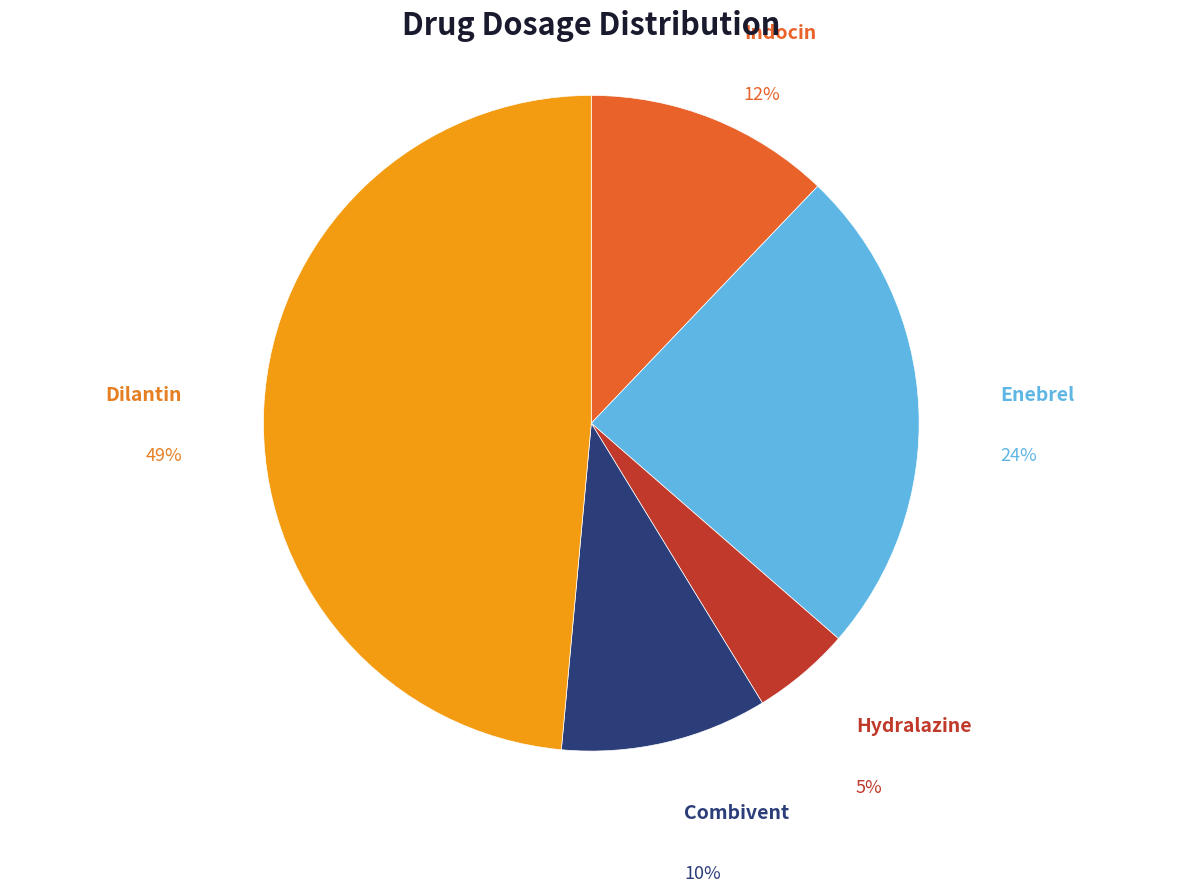

Between Enebrel and Dilantin, which is larger?

Dilantin